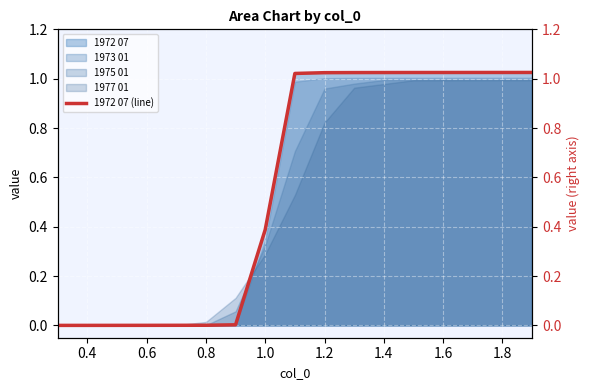

How many data points are less than 1?

8